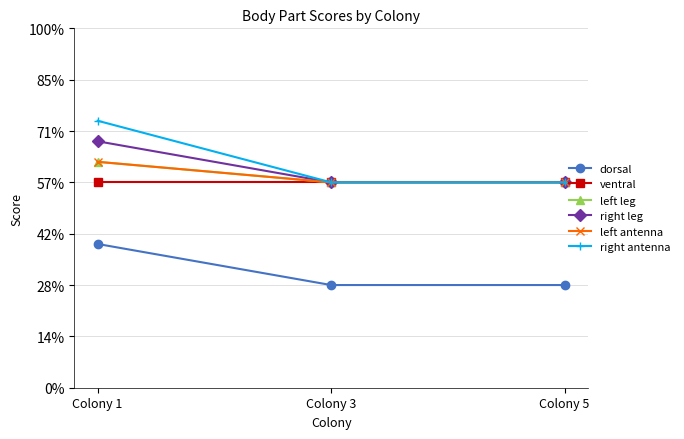

Is this an area chart (filled region under the line)?

No